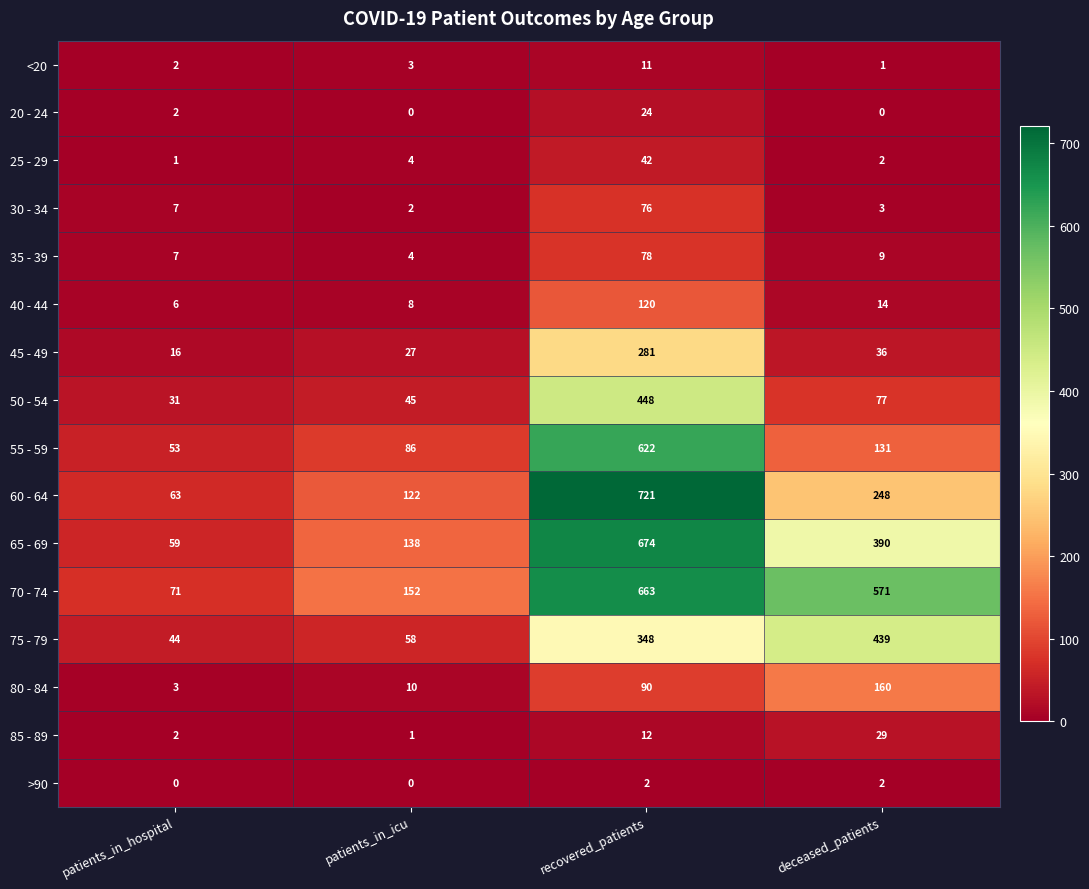

What is the highest value of the 40 - 44 series?

120